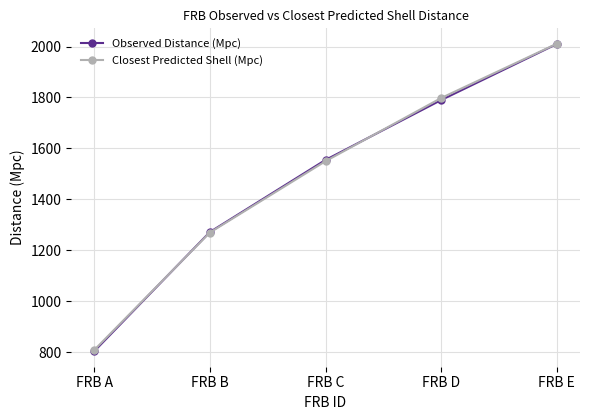

Does the chart display data point markers on the line(s)?

Yes